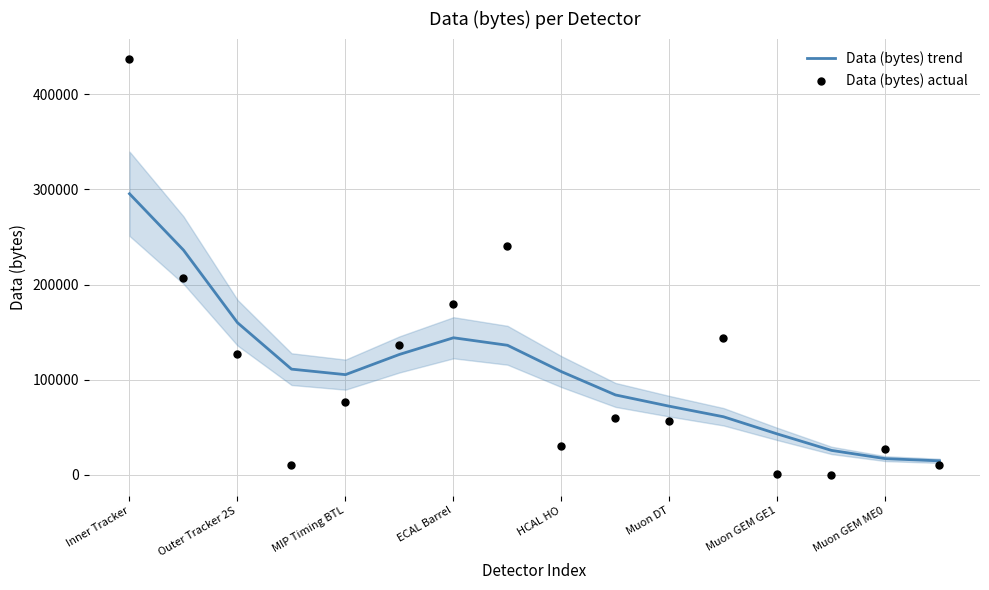

At which category is the sum across all series the highest?

Inner Tracker